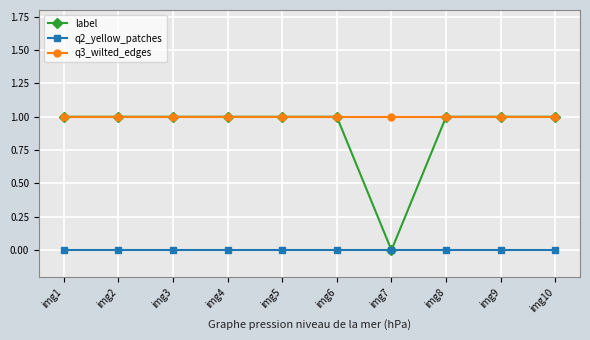

The value of q3_wilted_edges at img3 is 1. True or false?

True